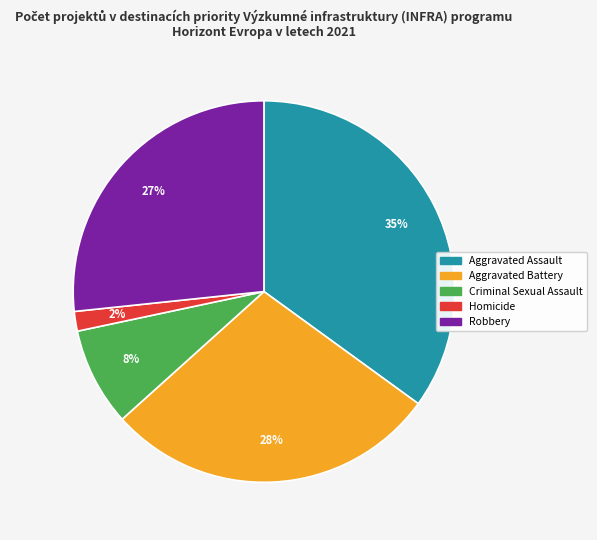

True or false: Aggravated Battery accounts for 15% of the total.

False